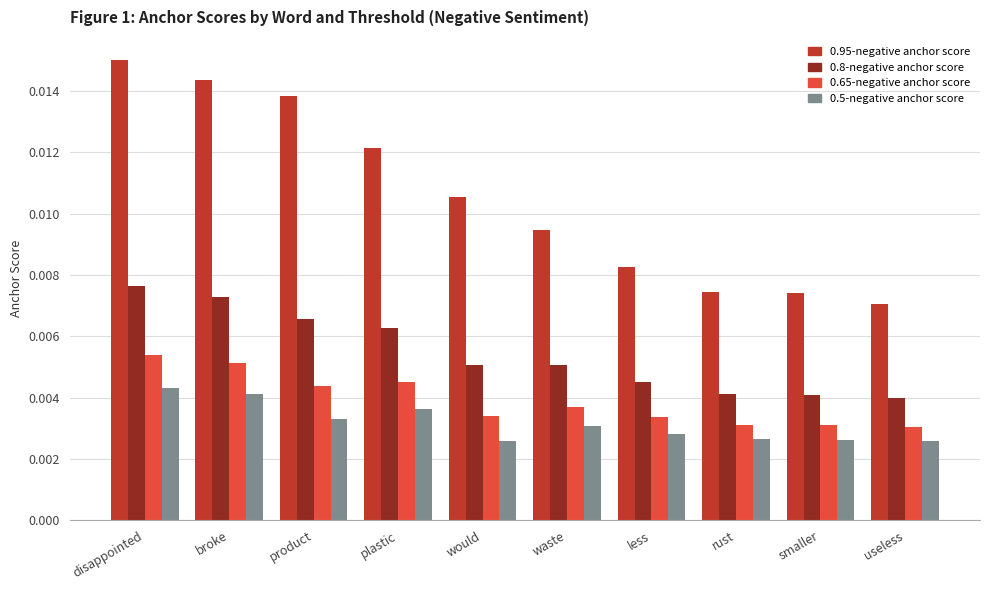

List the series in order of their peak value, lowest first.

0.5-negative anchor score, 0.65-negative anchor score, 0.8-negative anchor score, 0.95-negative anchor score